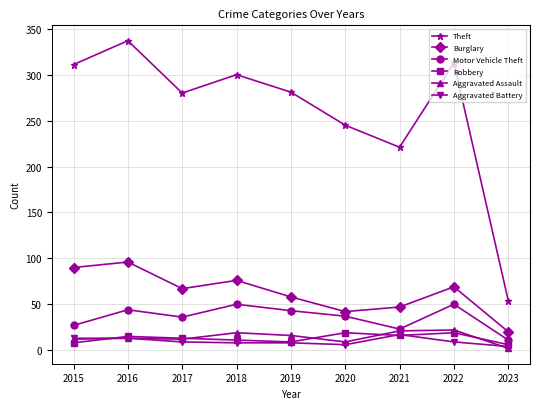

The value of Robbery at 2023 is 6. True or false?

True